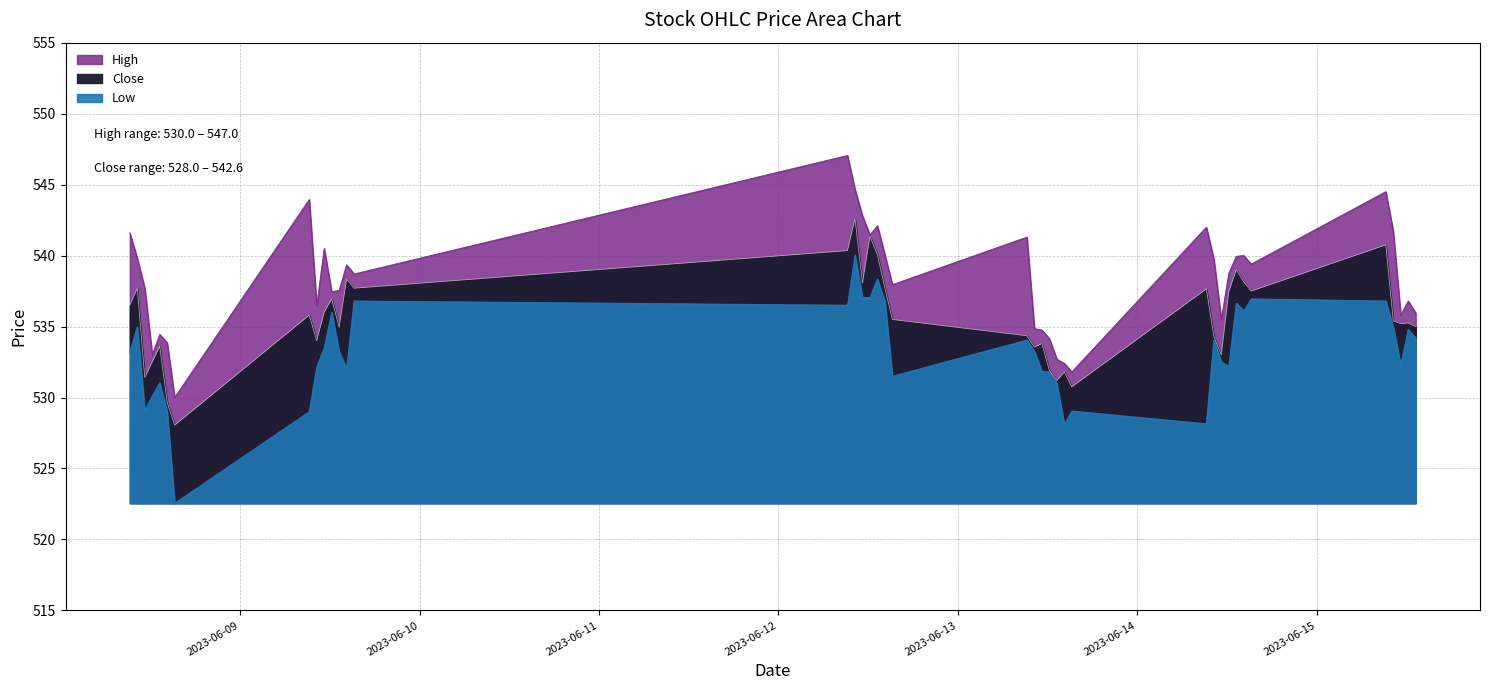

True or false: High has more than 0 interior local peaks.

True